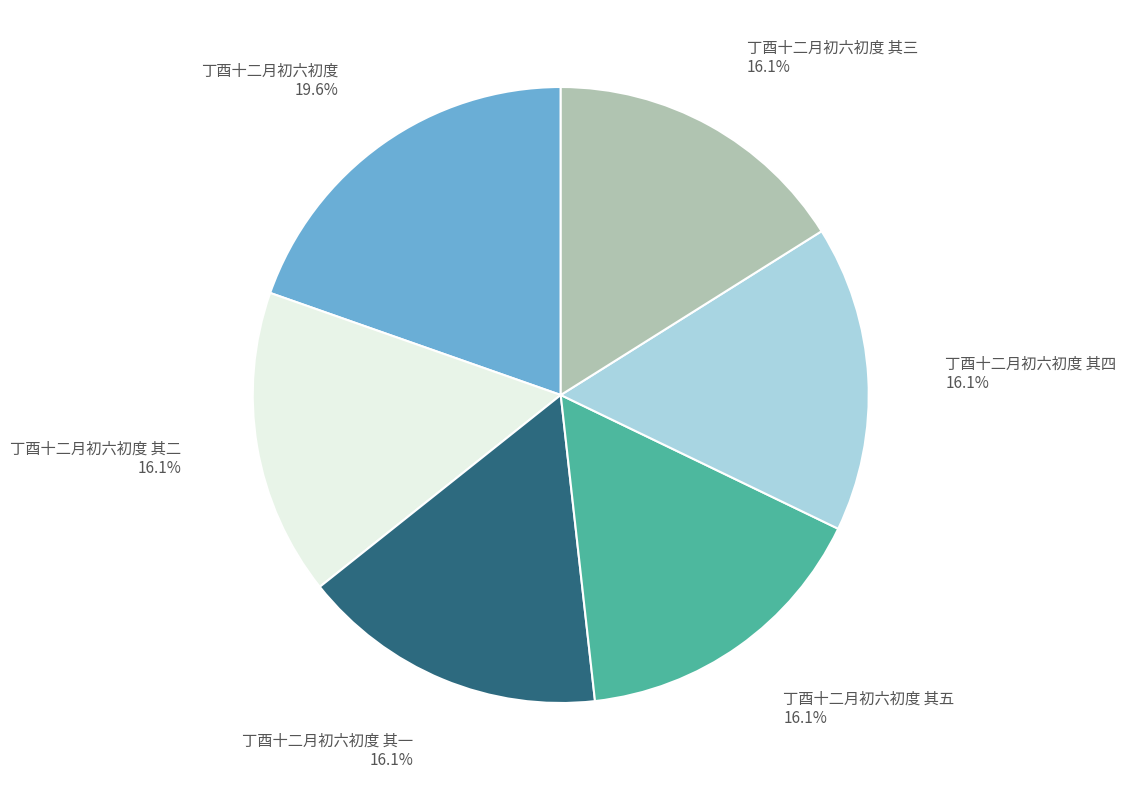

Is there any slice that represents more than half of the pie?

No